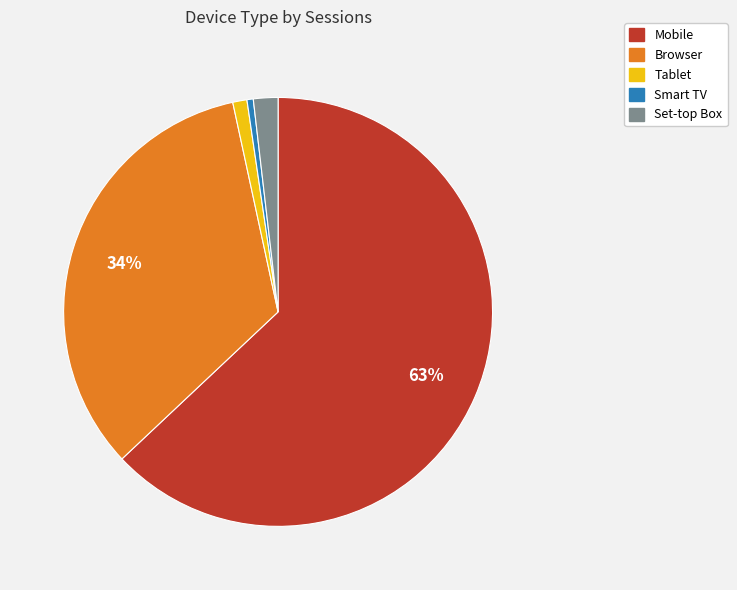

To the nearest percent, what portion does Tablet represent?

1%